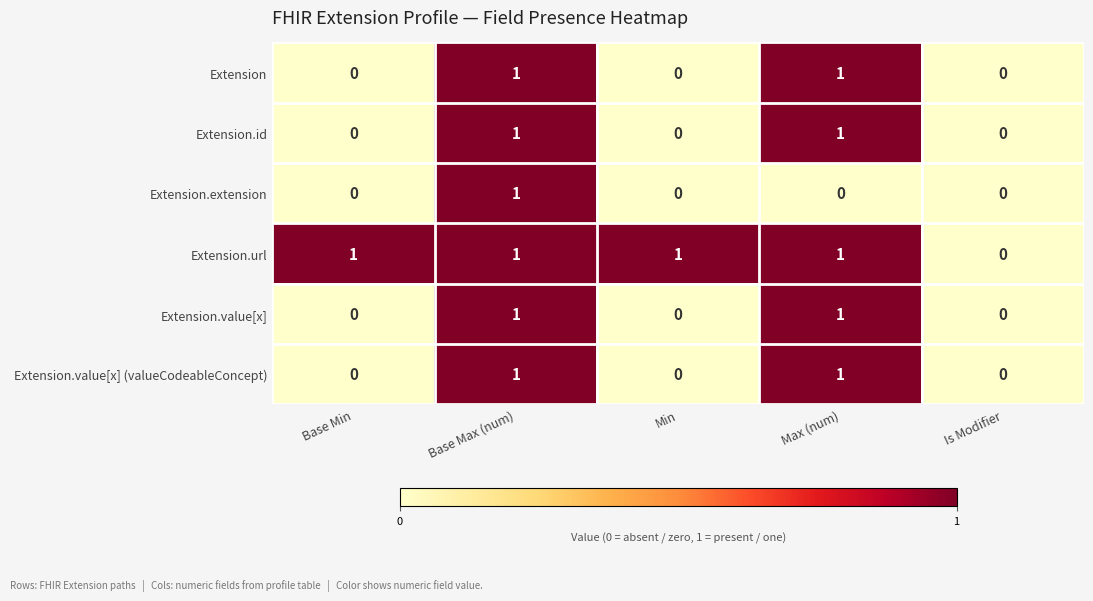

The value of Extension.extension at Min is 0. True or false?

True